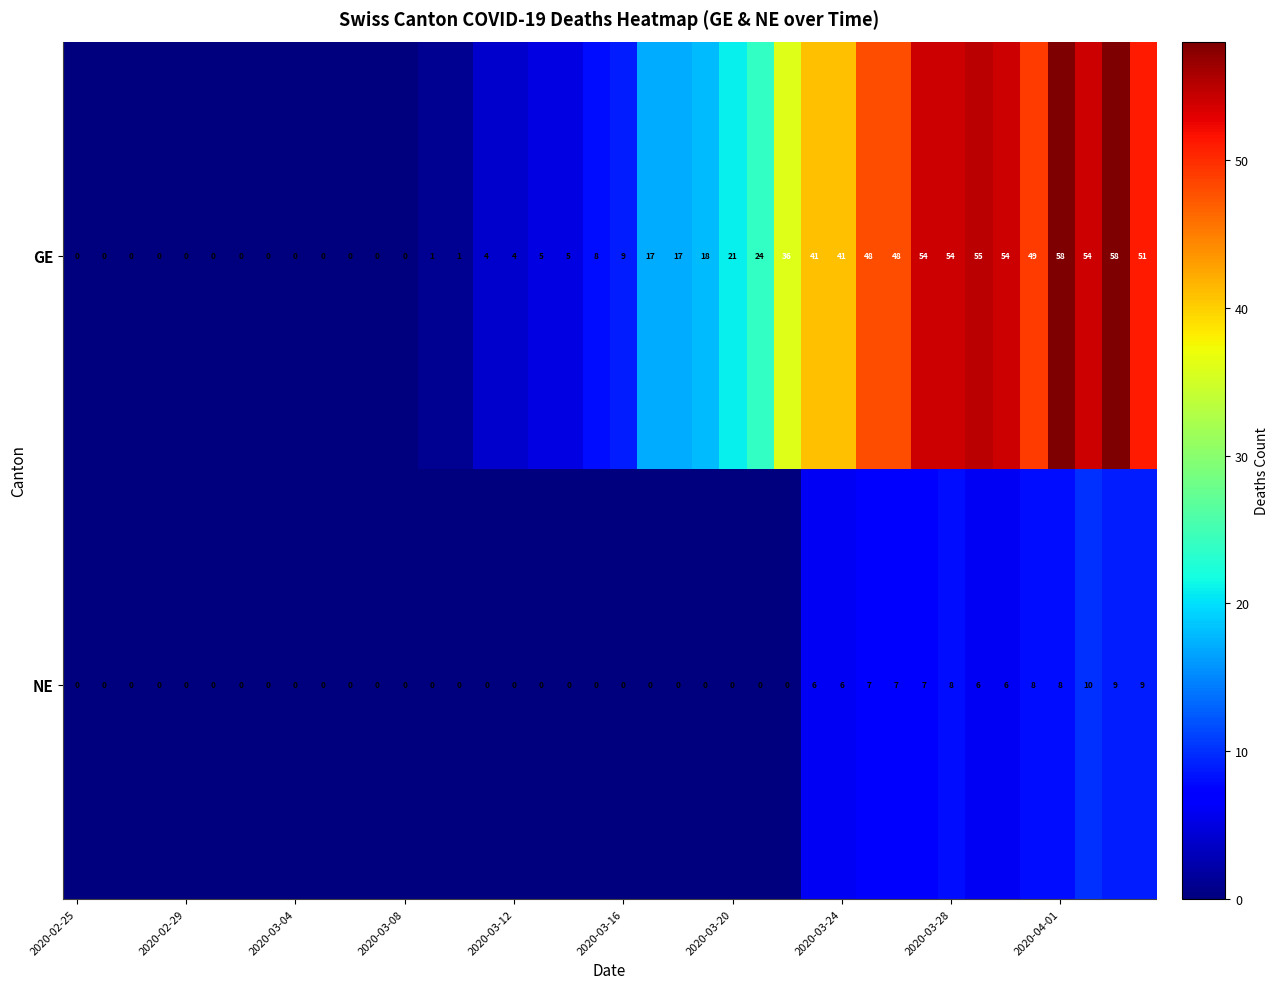

How many series are shown in this chart?

2